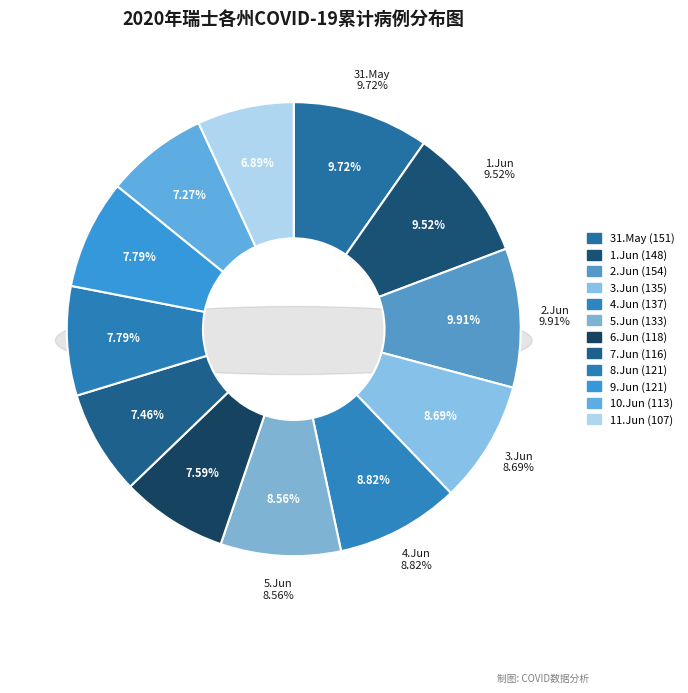

How many segments does this pie chart have?

12